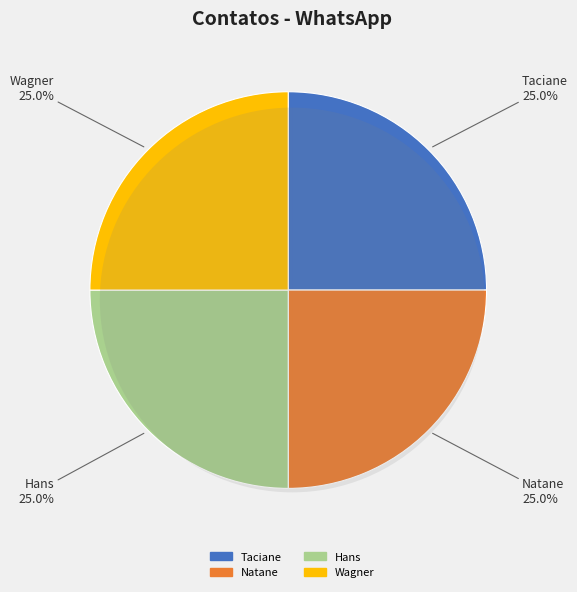

What percentage is the Hans slice, to the nearest percent?

25%